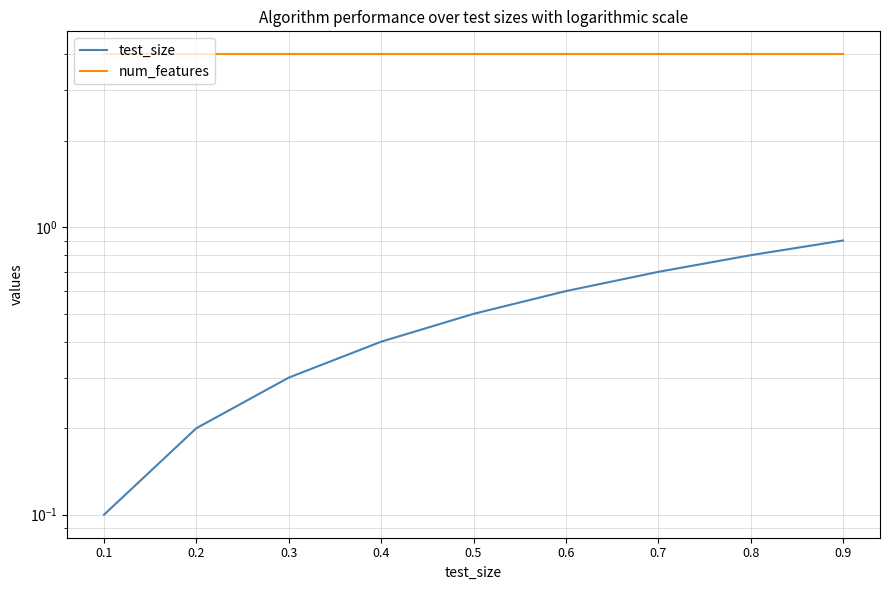

What are all the series names shown in the legend?

test_size, num_features